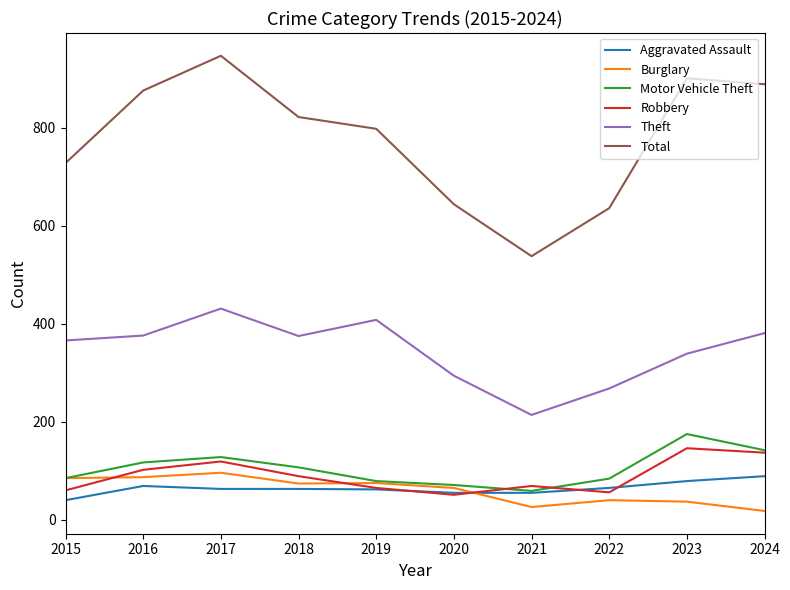

True or false: Robbery and Total intersect in this chart.

False